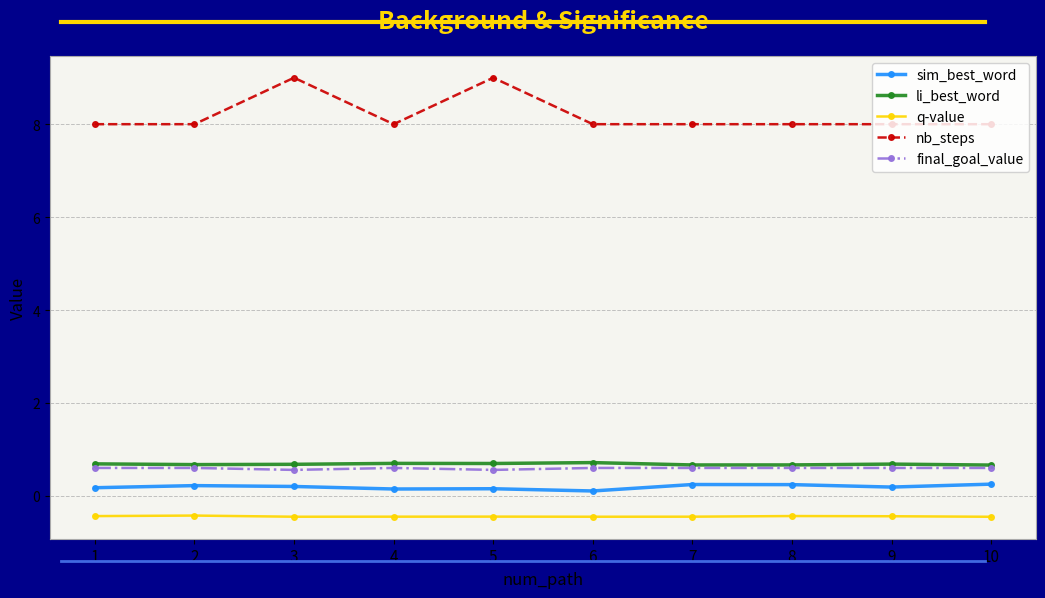

True or false: li_best_word has more than 0 points higher than both neighbors.

True